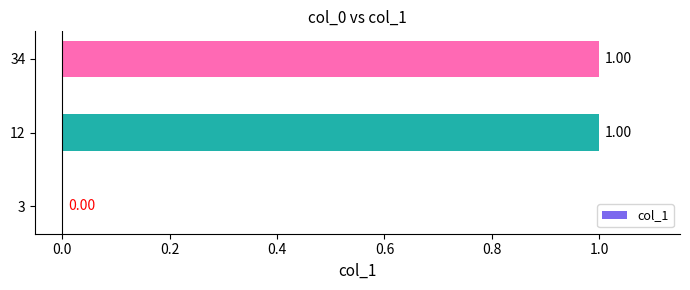

What is the sum of all values?

2.0